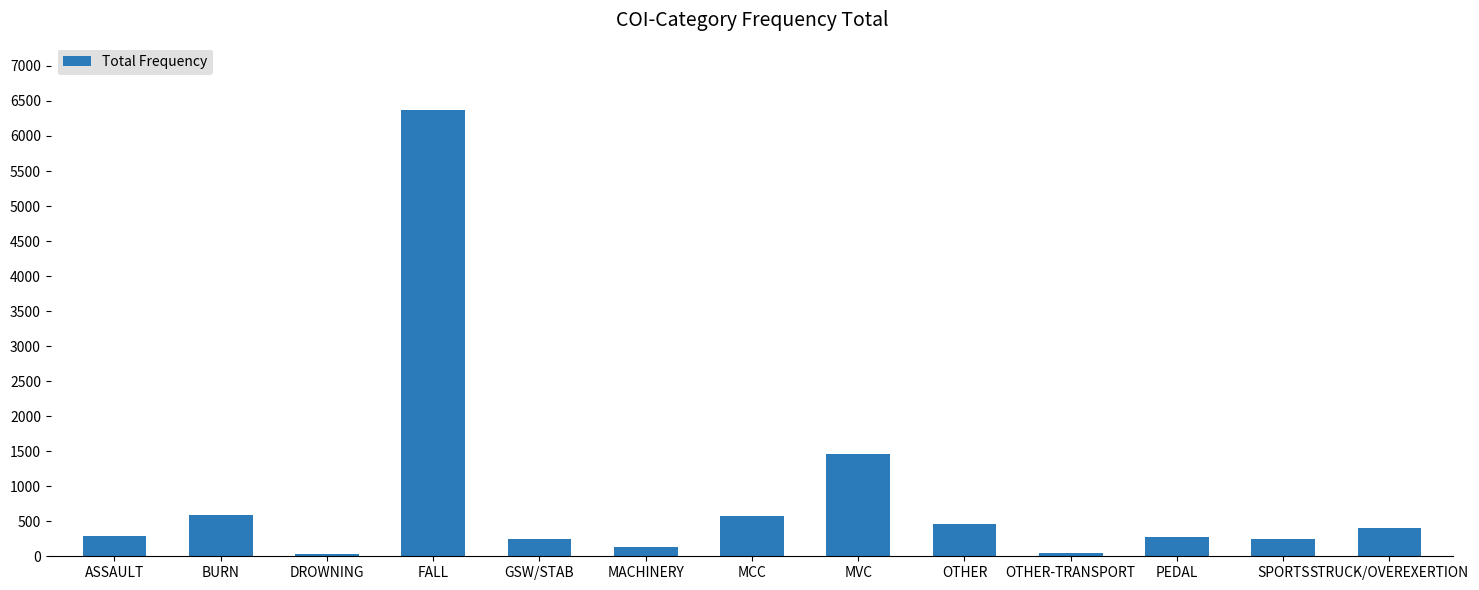

What position from the right is OTHER?

5